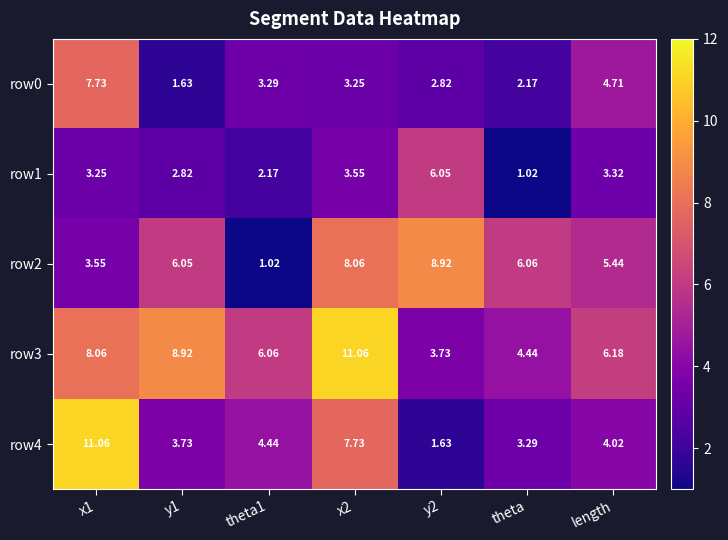

Where is row3 nearest to the value 7?

length